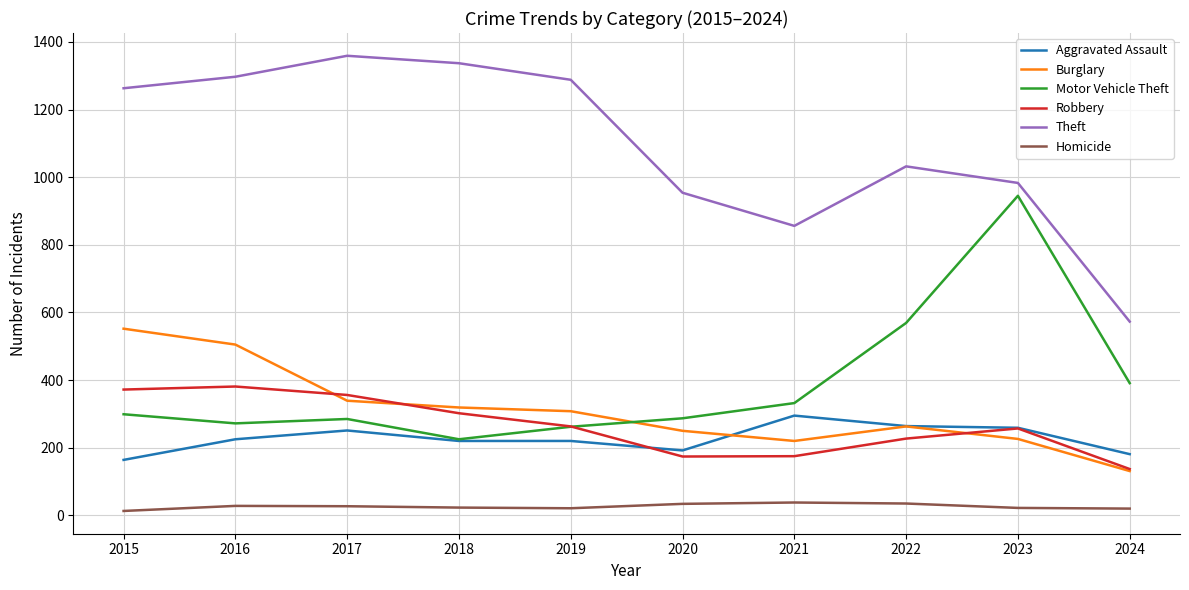

What is the difference between the highest and lowest values at 2017?

1332